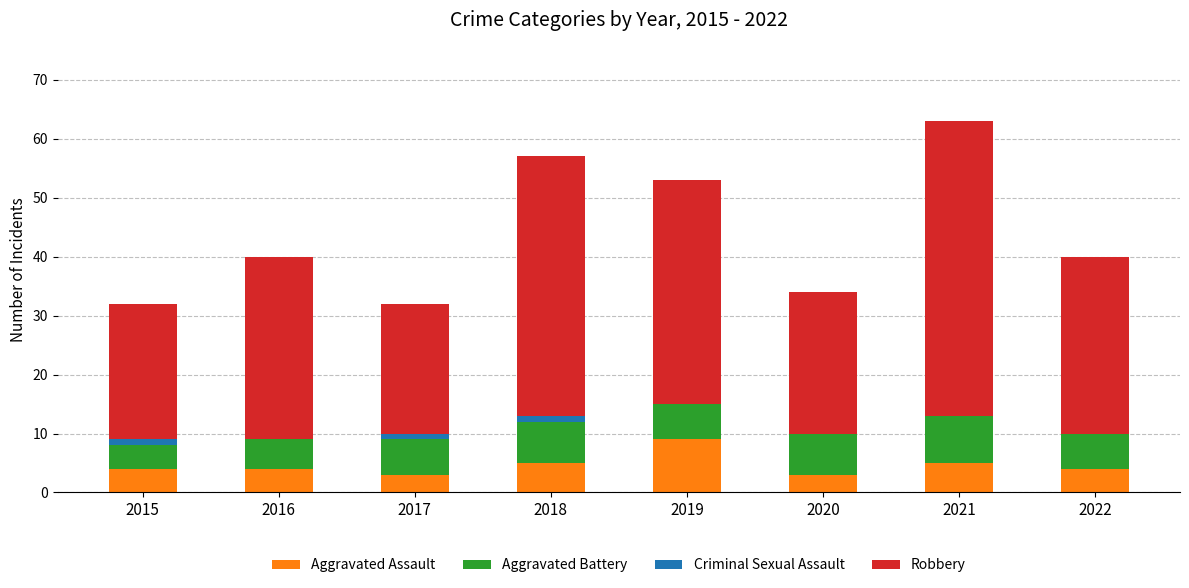

What is the sum of the Aggravated Assault values at 2022 and 2016?

8